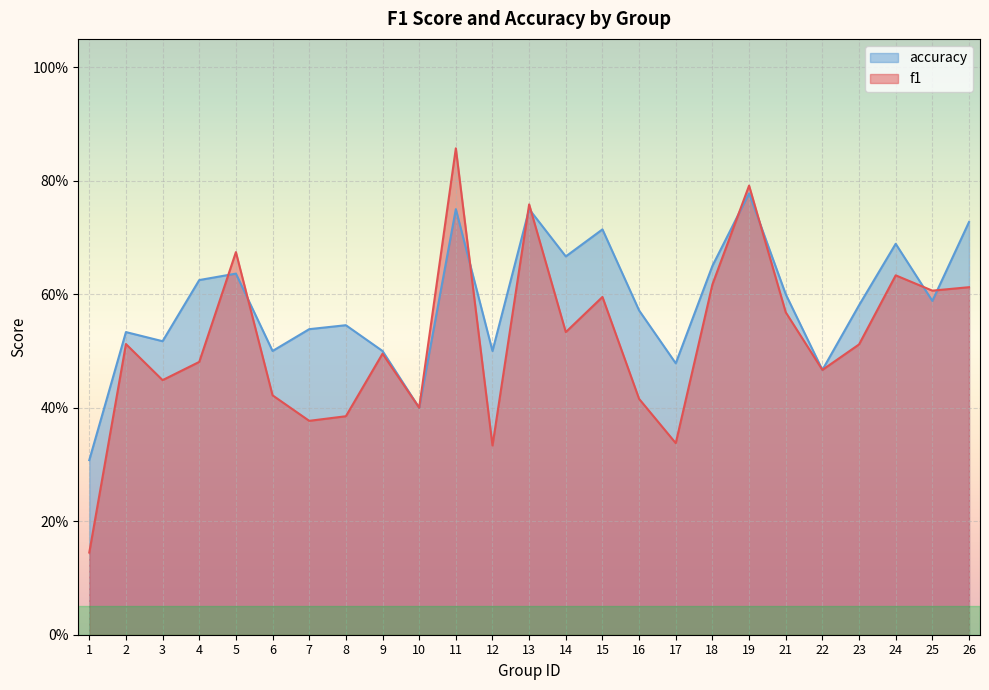

How many lines are shown in the chart?

2